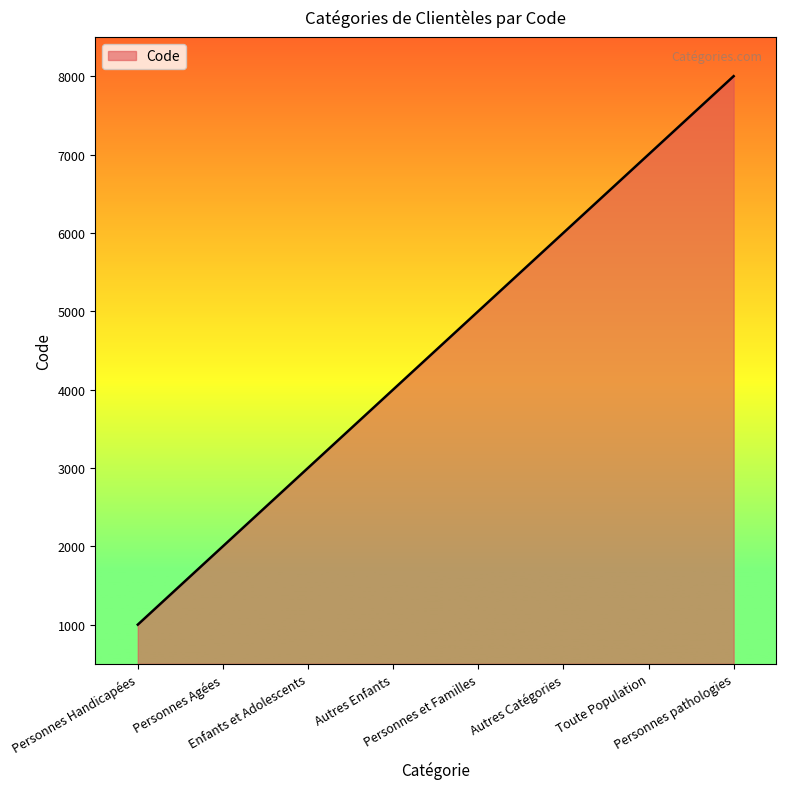

The value at Autres Catégories is 3468. True or false?

False